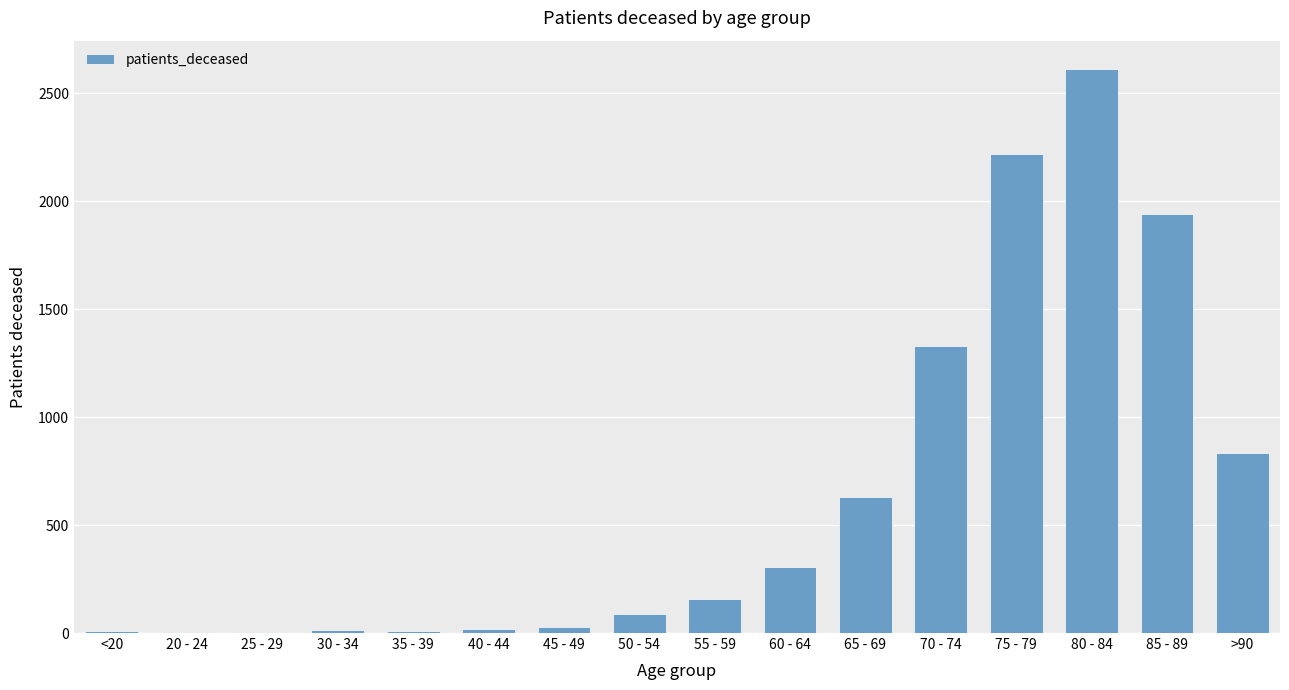

Where is the data nearest to the value 1307?

70 - 74